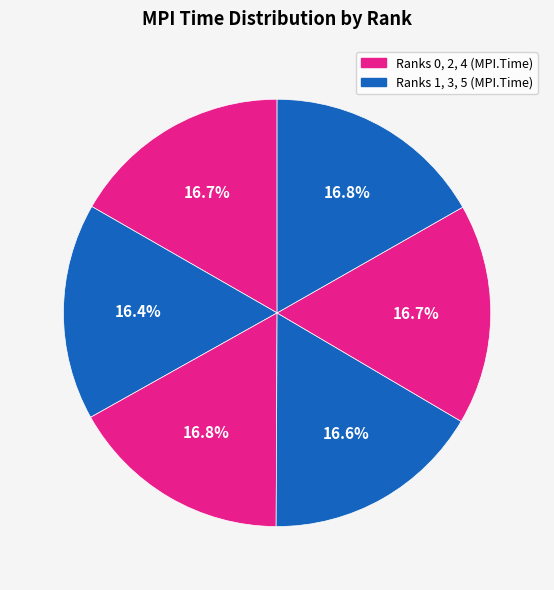

Does any single category account for the majority?

No